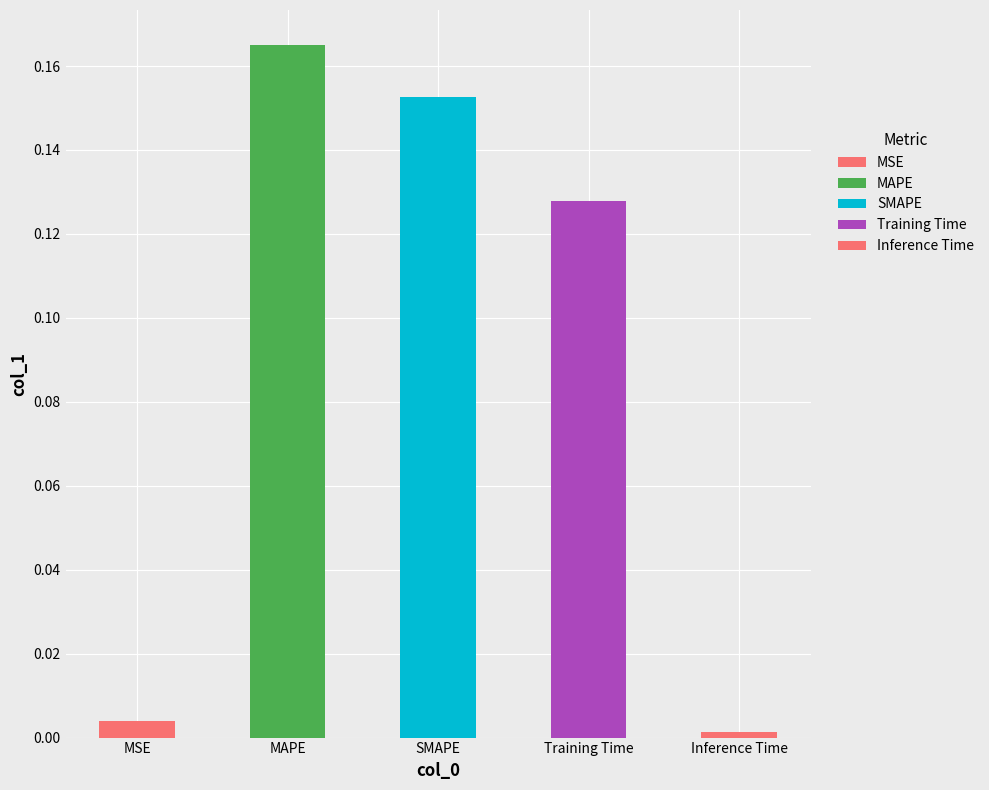

True or false: the data shows 0.2 at MAPE.

True